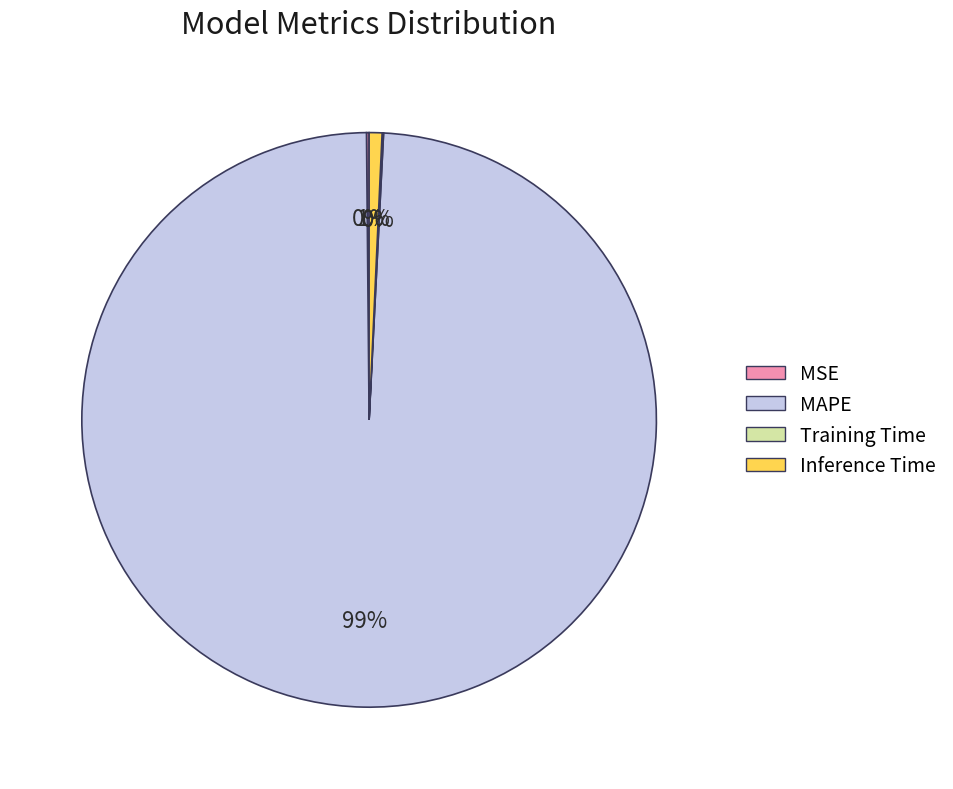

What is the largest slice in the pie chart?

MAPE